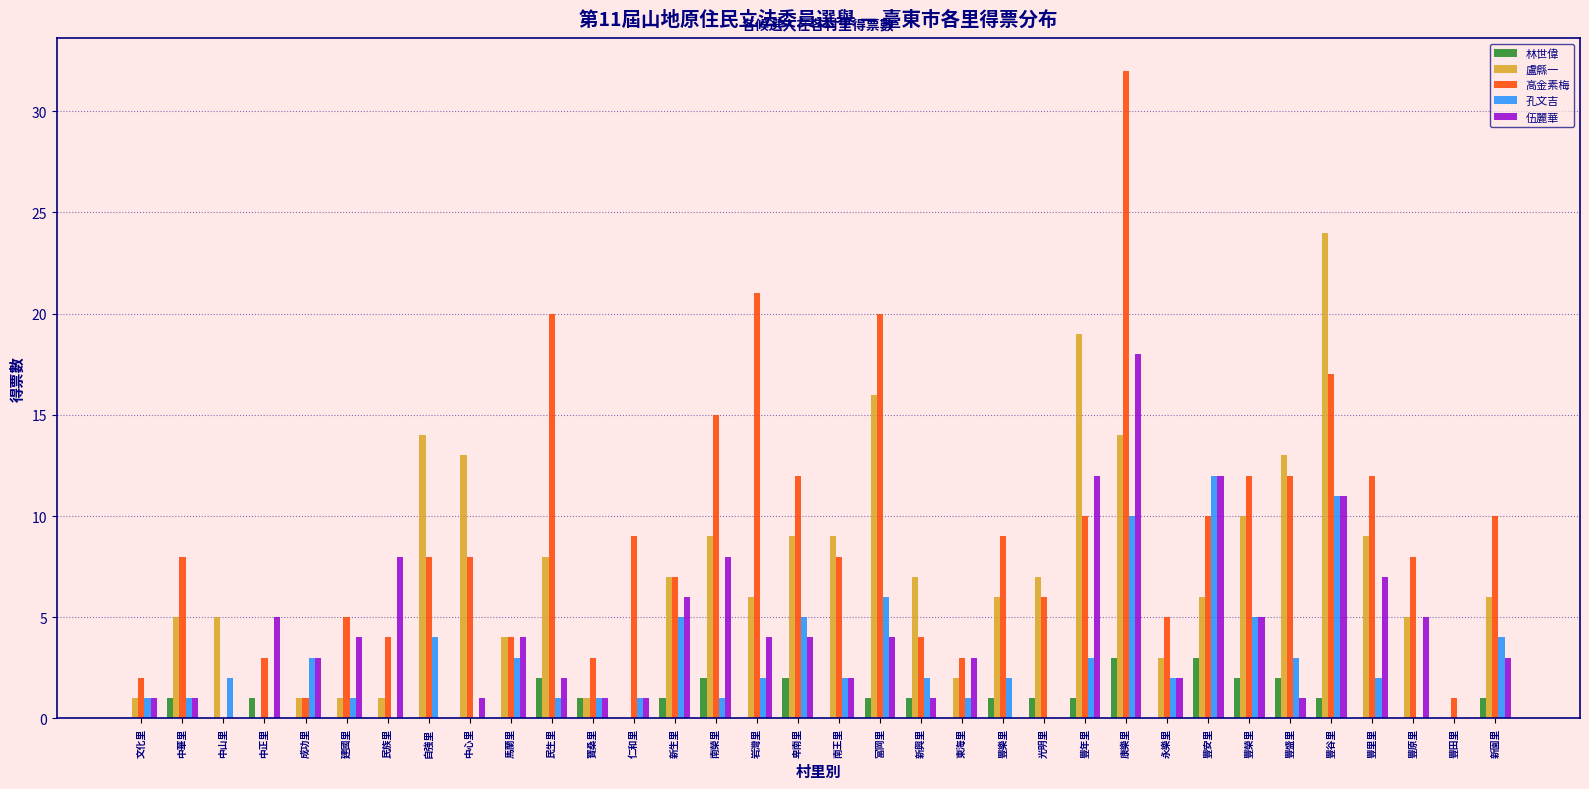

At which label does 高金素梅 reach its peak?

康樂里